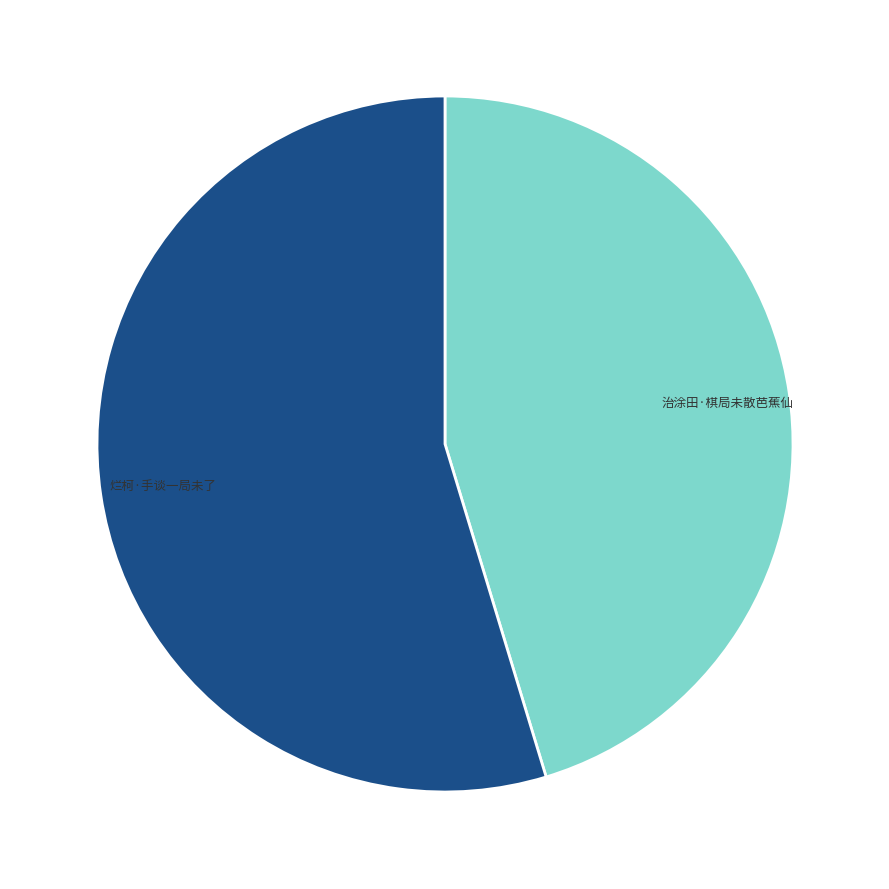

Count the number of slices in the pie.

2